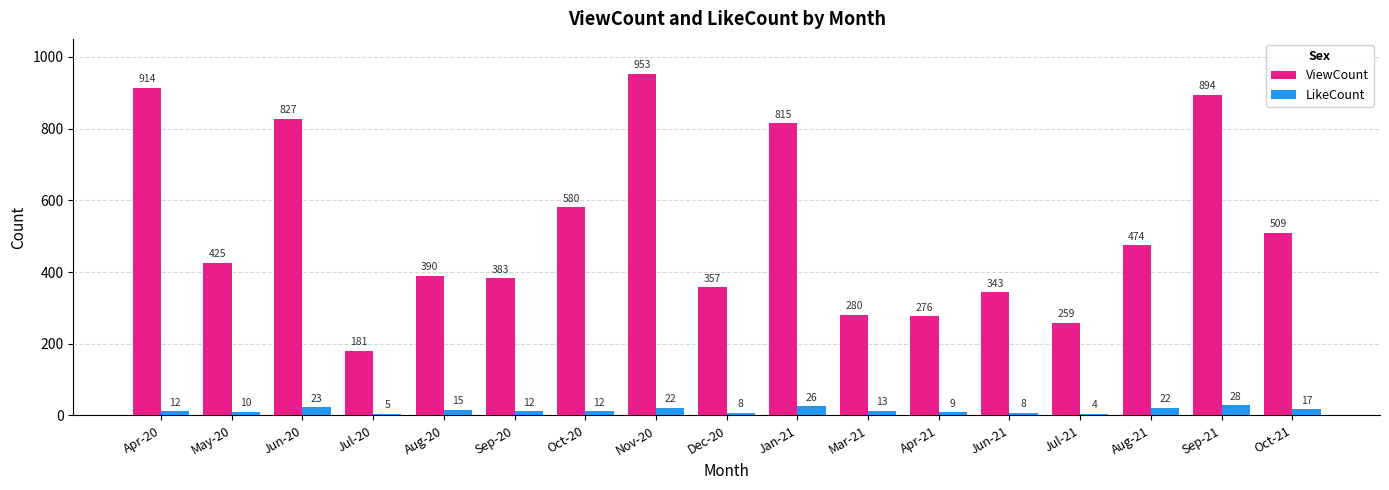

Reading left to right, what are all the values shown in this chart?

ViewCount: Apr-20=914	May-20=425	Jun-20=827	Jul-20=181	Aug-20=390	Sep-20=383	Oct-20=580	Nov-20=953	Dec-20=357	Jan-21=815	Mar-21=280	Apr-21=276	Jun-21=343	Jul-21=259	Aug-21=474	Sep-21=894	Oct-21=509
LikeCount: Apr-20=12	May-20=10	Jun-20=23	Jul-20=5	Aug-20=15	Sep-20=12	Oct-20=12	Nov-20=22	Dec-20=8	Jan-21=26	Mar-21=13	Apr-21=9	Jun-21=8	Jul-21=4	Aug-21=22	Sep-21=28	Oct-21=17